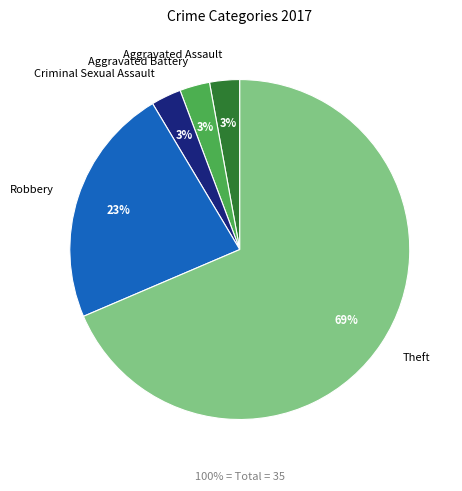

Does Theft account for over 50% of the chart?

Yes